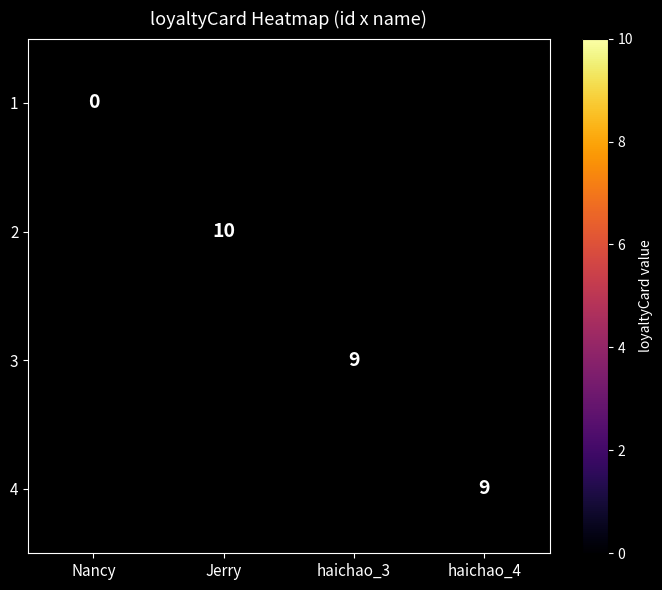

How many data points does each series have?

4